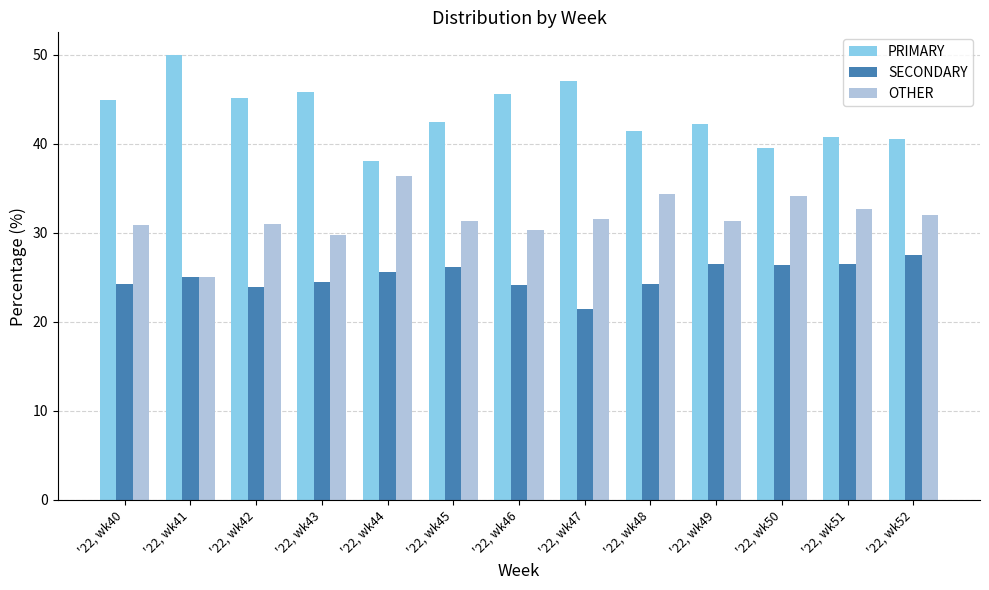

List the series in order of their peak value, highest first.

PRIMARY, OTHER, SECONDARY